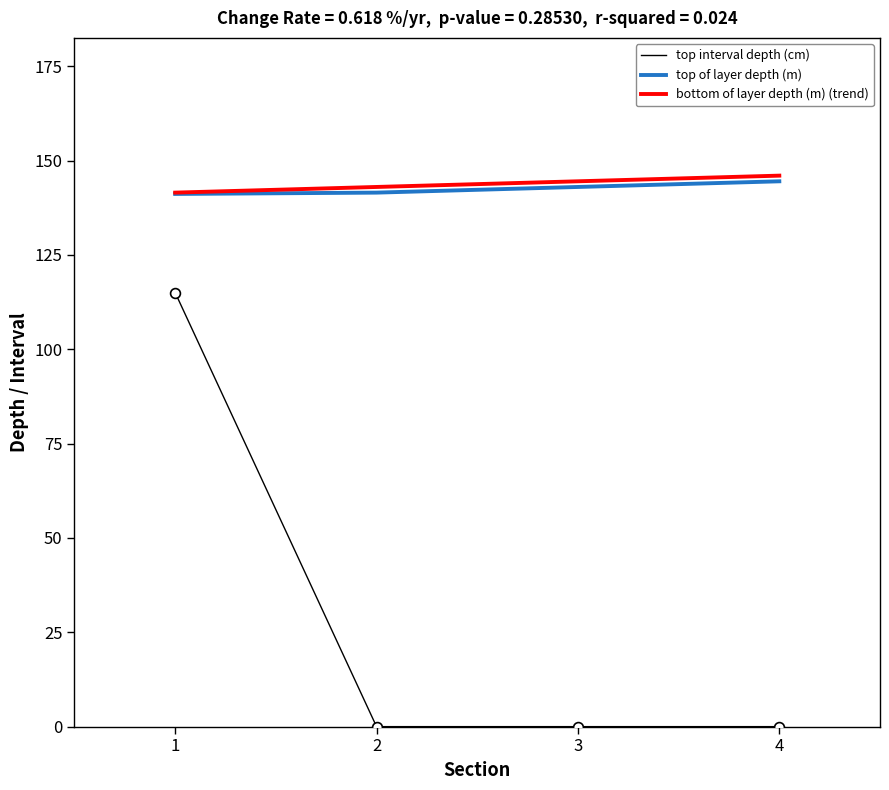

What is the difference between the highest and lowest values at 3?

144.5